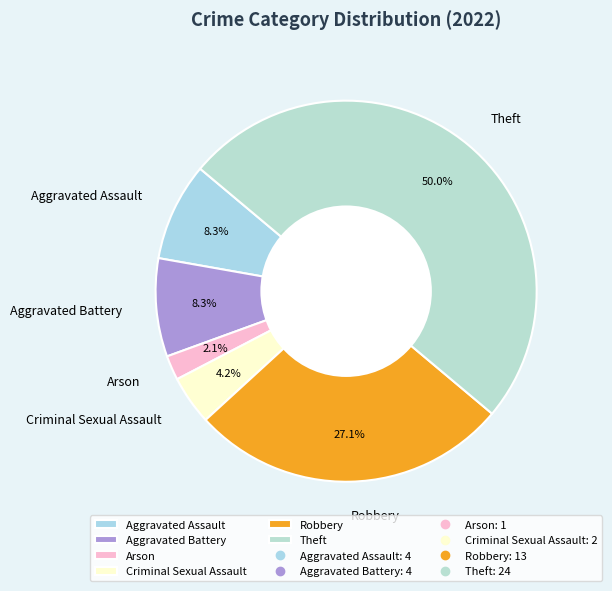

Between Criminal Sexual Assault and Arson, which is larger?

Criminal Sexual Assault